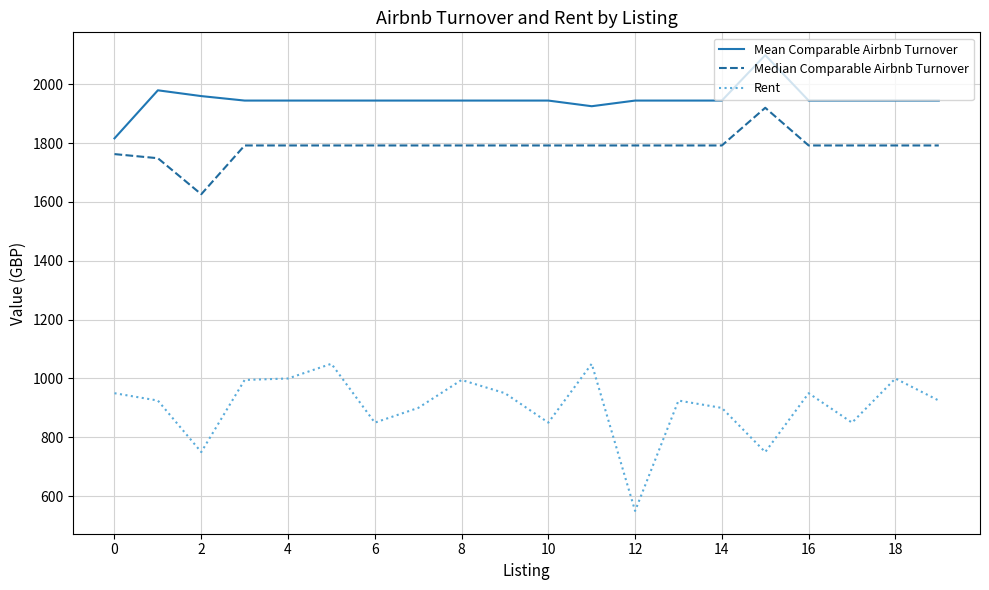

List the series in order of their peak value, lowest first.

Rent, Median Comparable Airbnb Turnover, Mean Comparable Airbnb Turnover